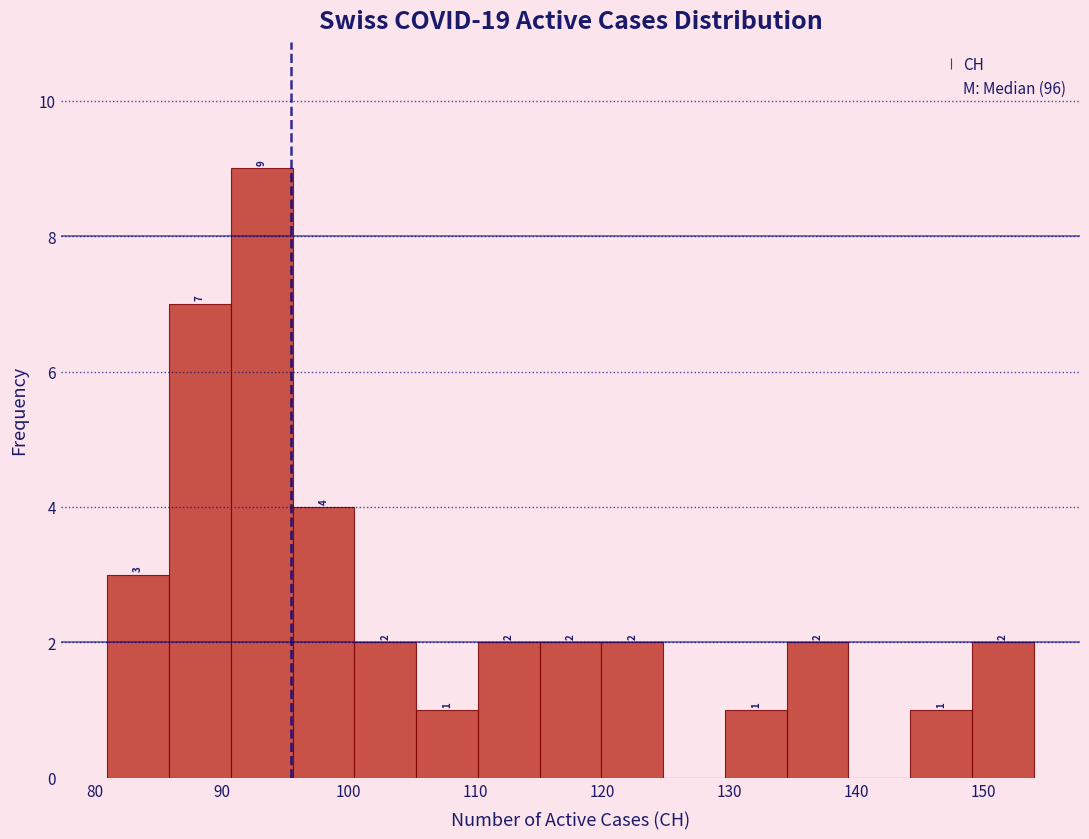

Over which range of the x-axis is the bar tallest?

91 to 96